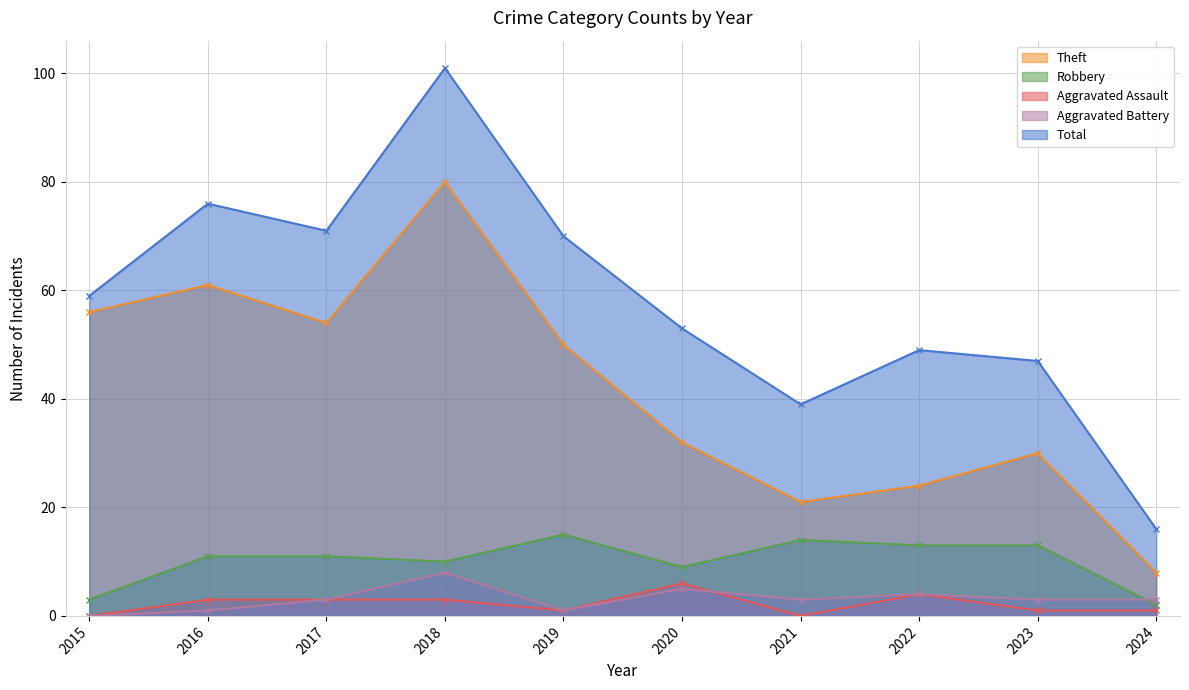

At how many categories does at least one series exceed 98?

1